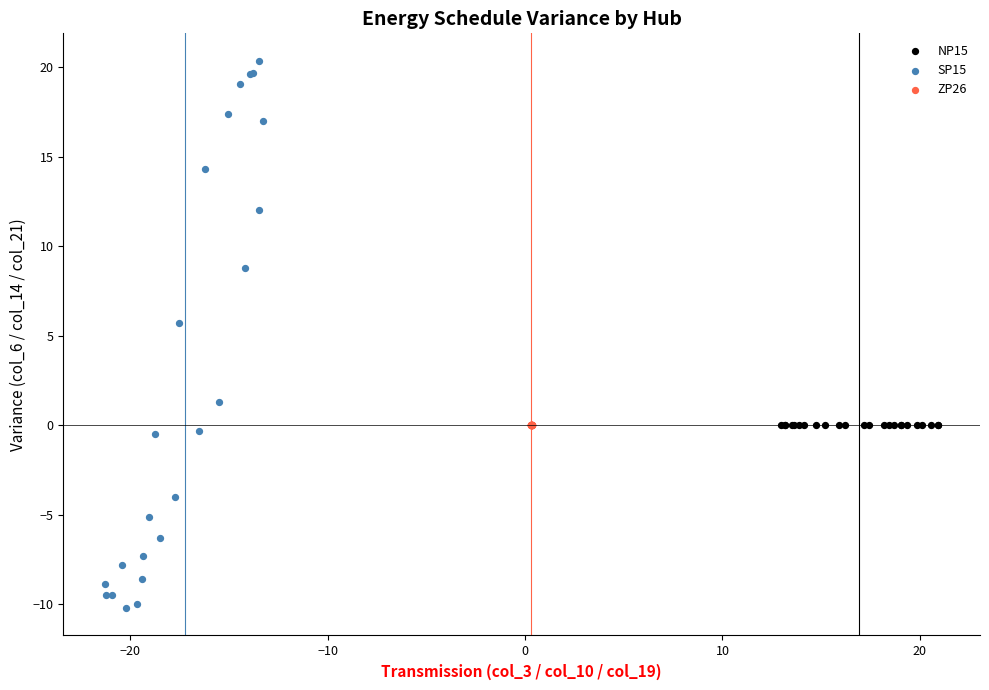

Which series contains the lowest Y value?

SP15